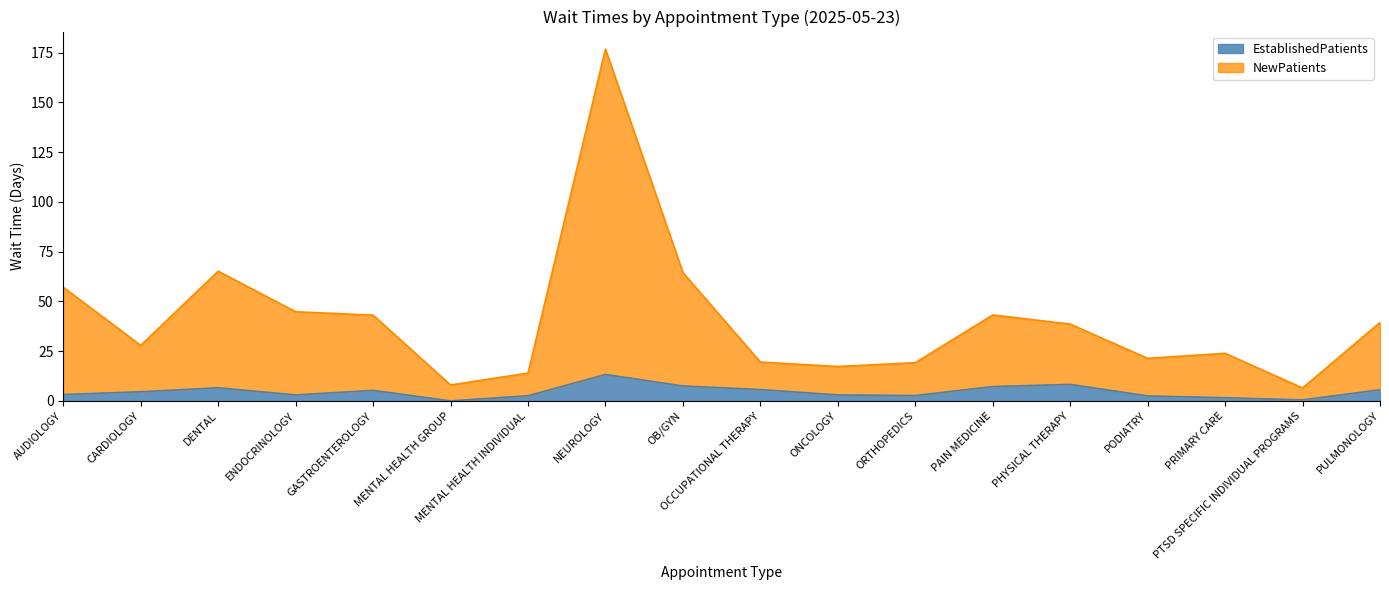

List the labels in order of NewPatients value, smallest first.

PTSD SPECIFIC INDIVIDUAL PROGRAMS, MENTAL HEALTH GROUP, MENTAL HEALTH INDIVIDUAL, ONCOLOGY, ORTHOPEDICS, OCCUPATIONAL THERAPY, PODIATRY, PRIMARY CARE, CARDIOLOGY, PHYSICAL THERAPY, PULMONOLOGY, GASTROENTEROLOGY, PAIN MEDICINE, ENDOCRINOLOGY, AUDIOLOGY, OB/GYN, DENTAL, NEUROLOGY